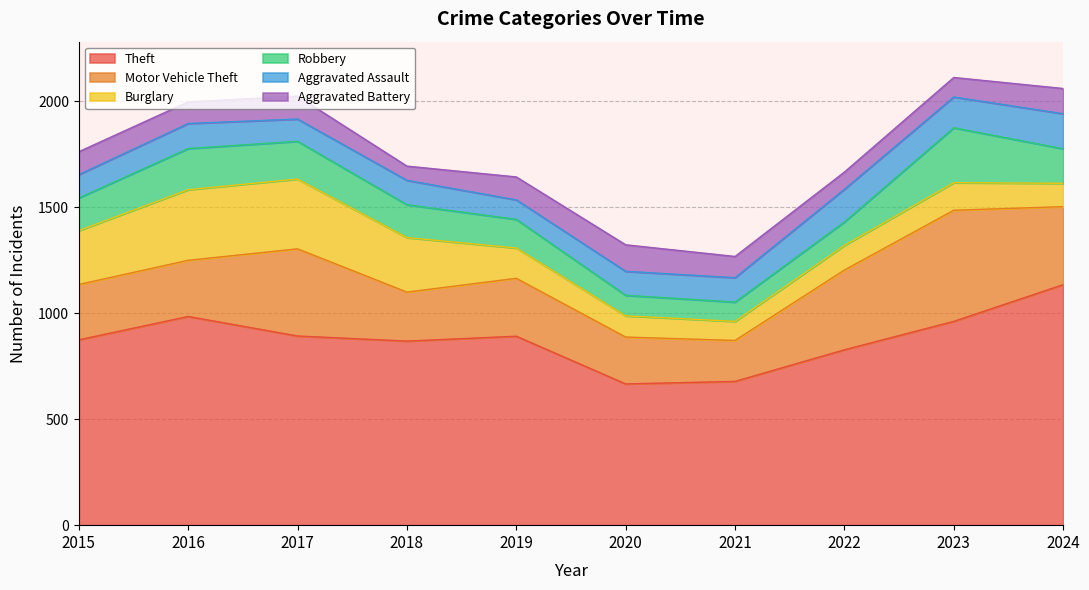

How many lines are shown in the chart?

6